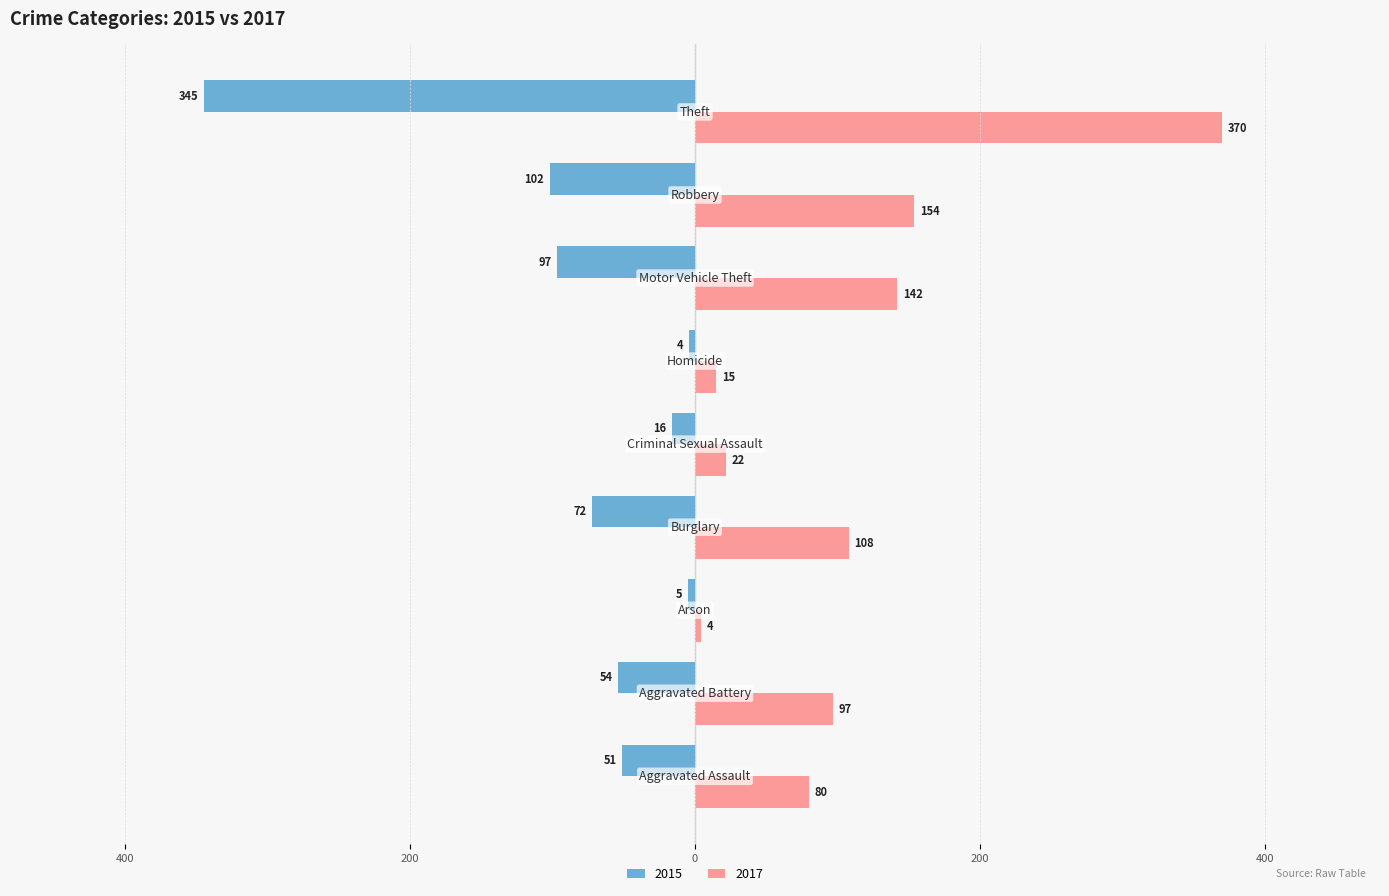

What are all the series names shown in the legend?

2015, 2017